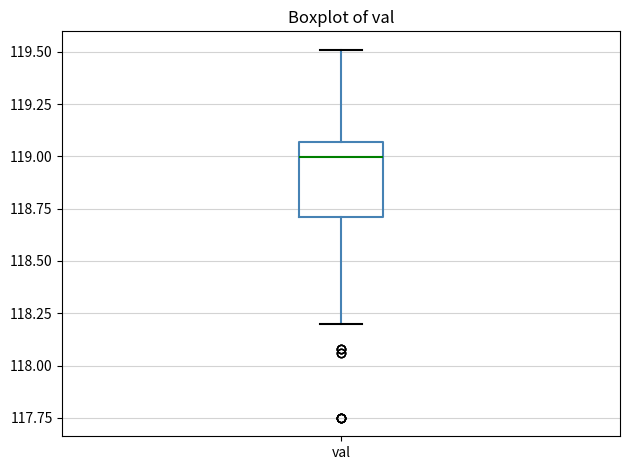

Where is the upper edge of the box for val on the y-axis? The values are not printed on the chart, so give them approximately, as read against the axis.

119.05